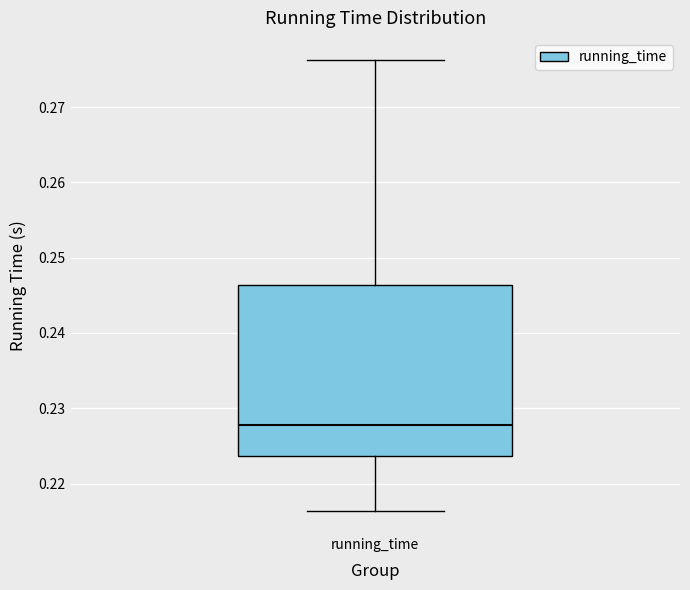

Read this box plot against the y-axis: the position of the median line, the range covered by the box, and the ends of both whiskers. The values are not printed on the chart, so give them approximately, as read against the axis.

median 0.228, box 0.224 to 0.246, whiskers 0.216 to 0.276